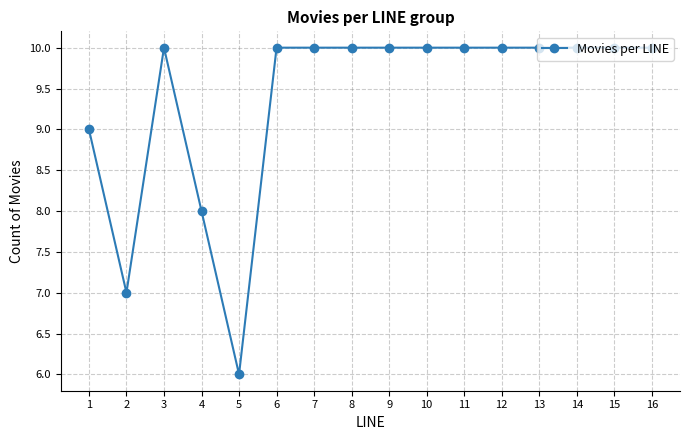

What is the approximate value at 12?

10